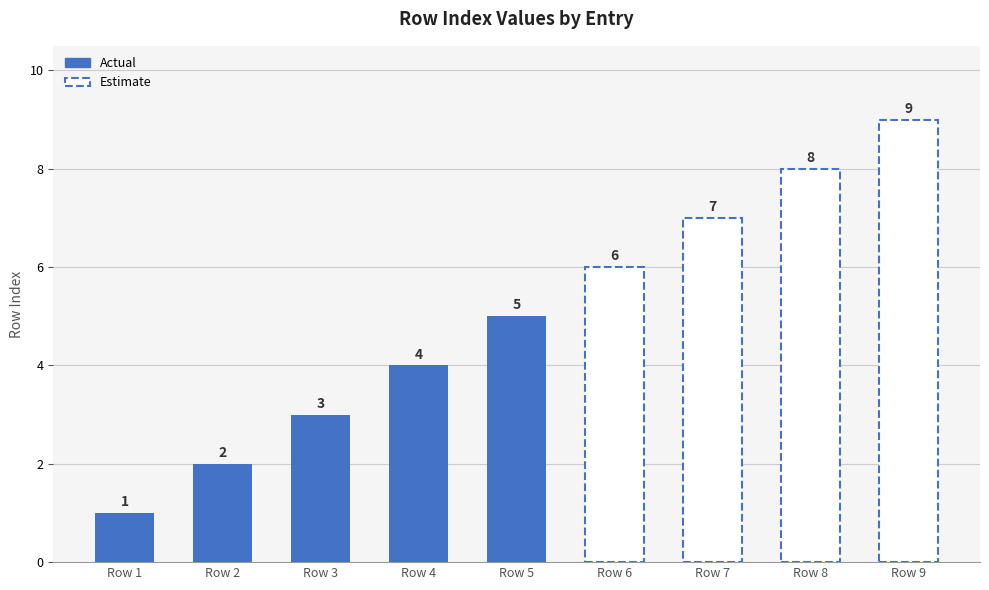

The chart shows a value of 11 at Row 7. True or false?

False